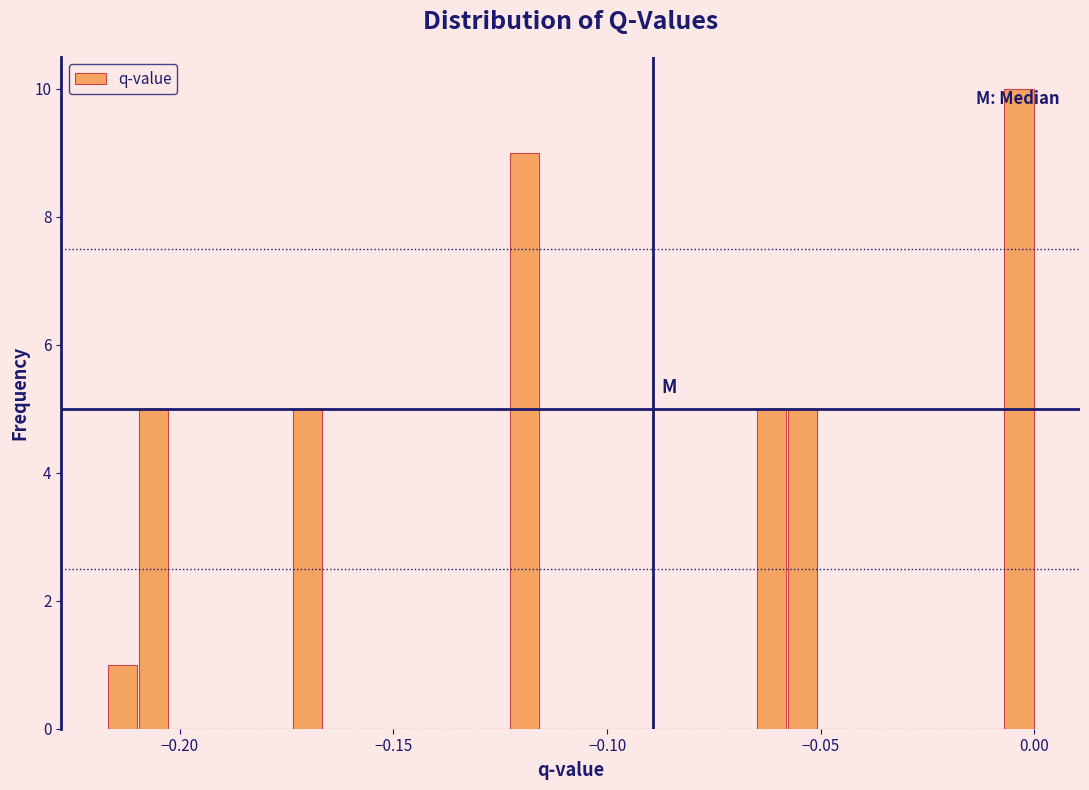

Read against the x-axis, roughly where is the centre of the tallest bar?

-0.005